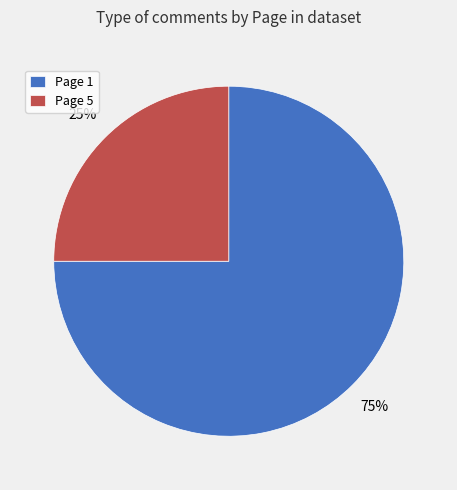

What is the ratio of the value at Page 5 to the value at Page 1?

0.3